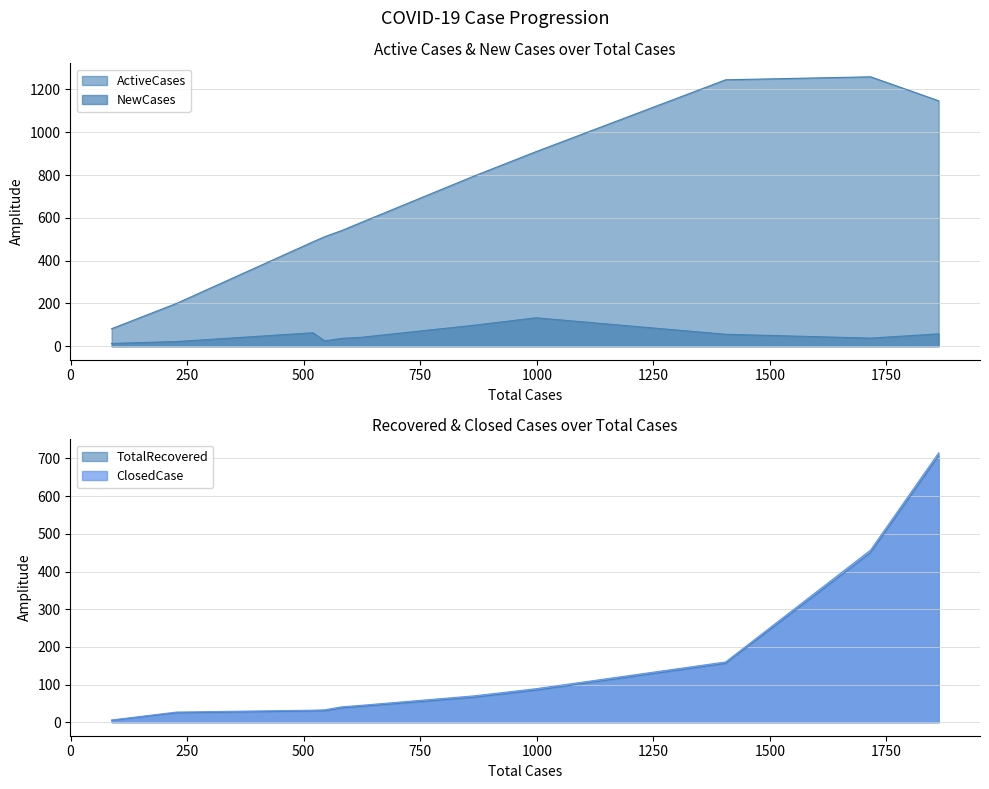

How many values in the ClosedCase series exceed 45?

5